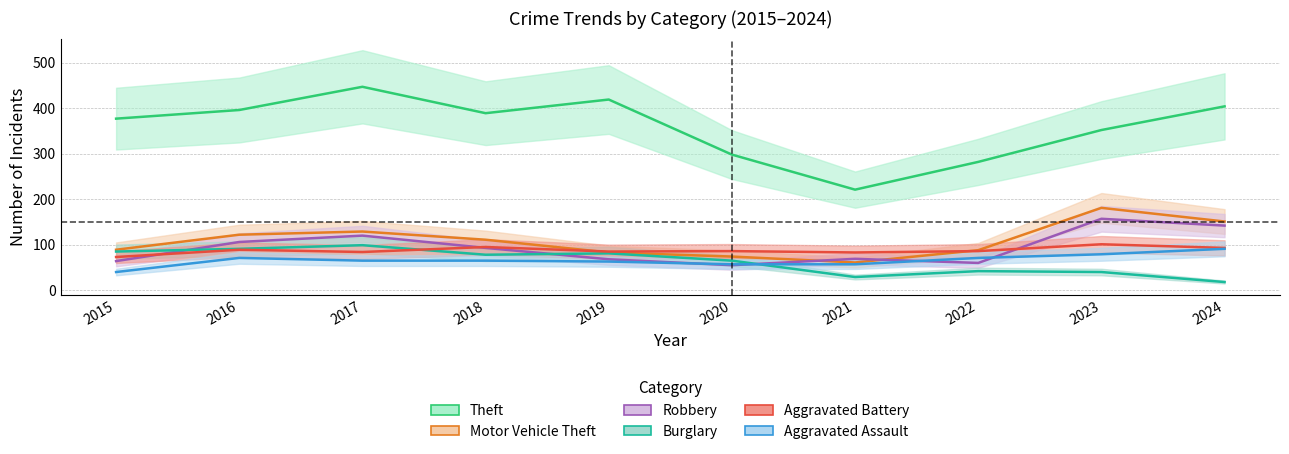

Rank the categories by Robbery value from highest to lowest.

2023, 2024, 2017, 2016, 2018, 2021, 2019, 2015, 2022, 2020